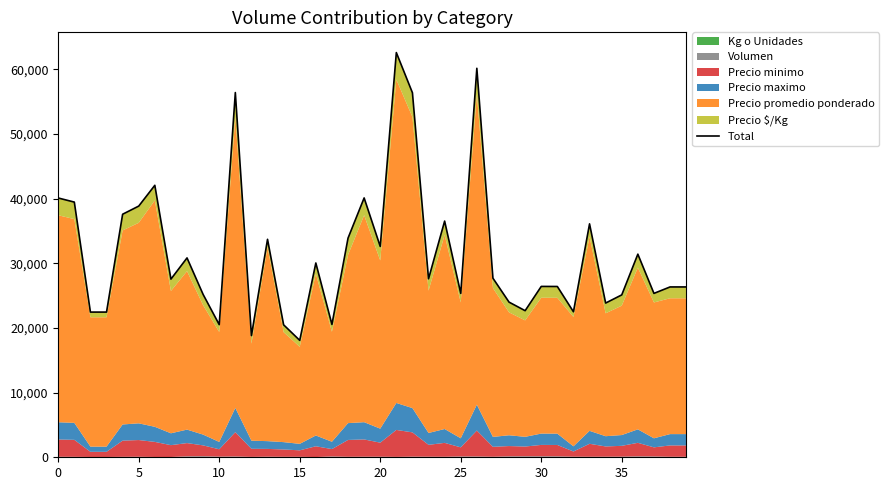

What is the minimum value shown in the chart?

18075